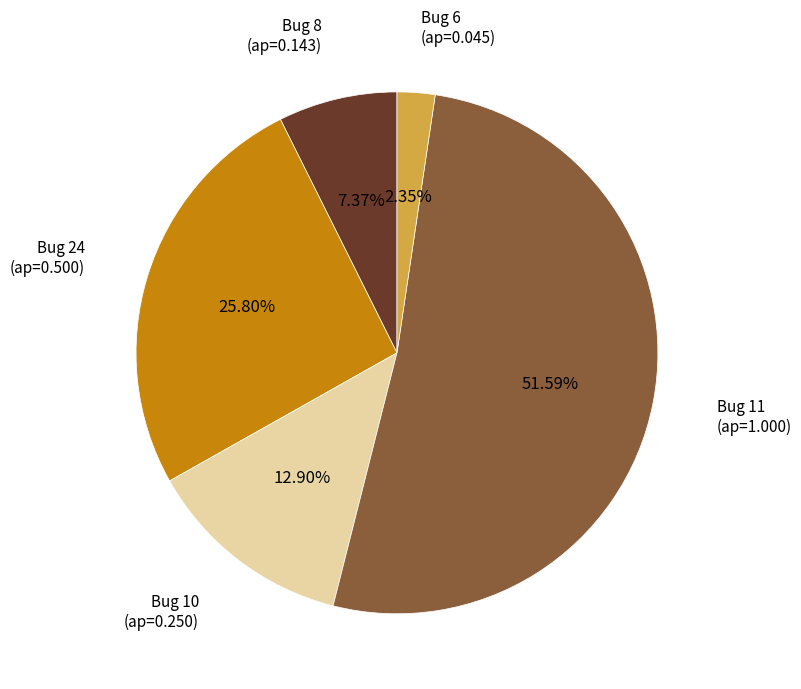

Is there any slice that represents more than half of the pie?

Yes